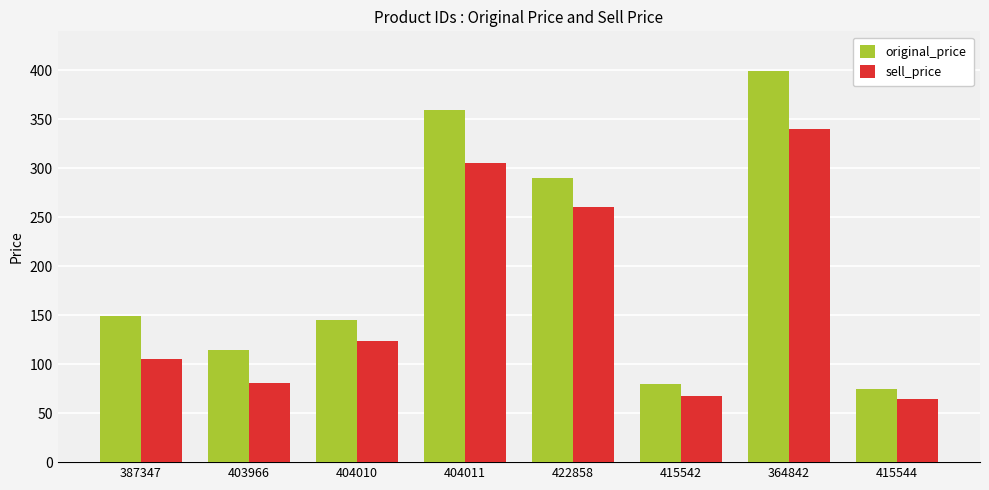

How many data points in original_price are less than 149?

4